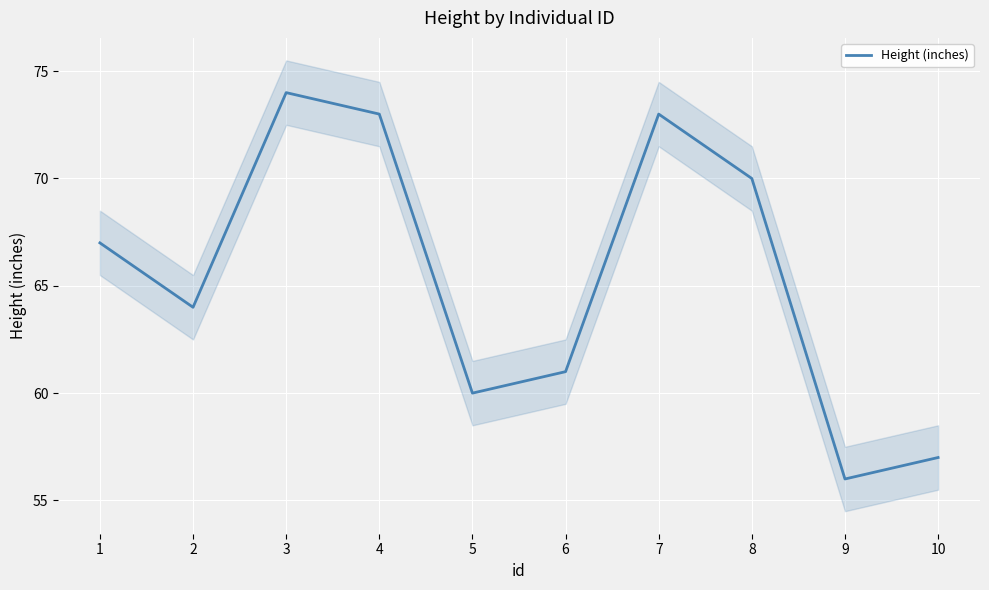

Which has a higher value, 10 or 7?

7